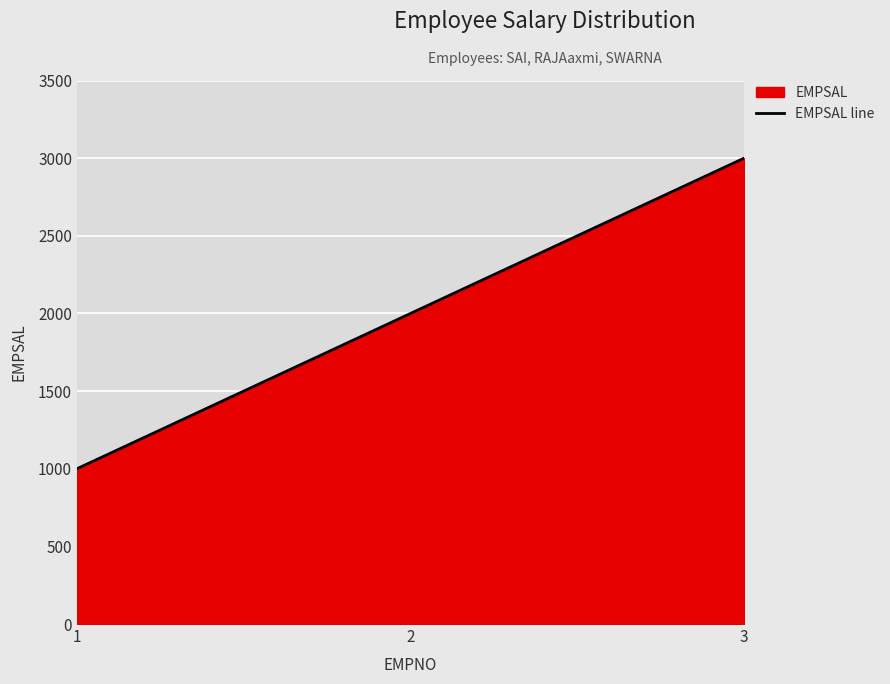

Reading right to left, list all the values displayed in this chart.

3=3000	2=2000	1=1000